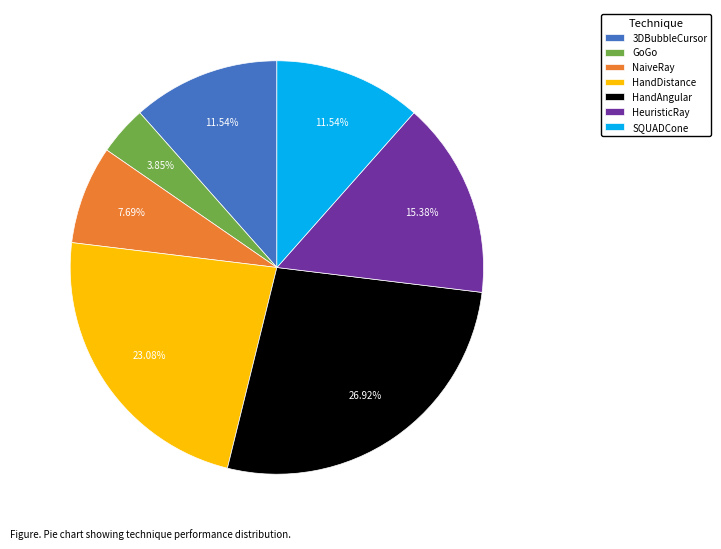

How many slices are in this pie chart?

7